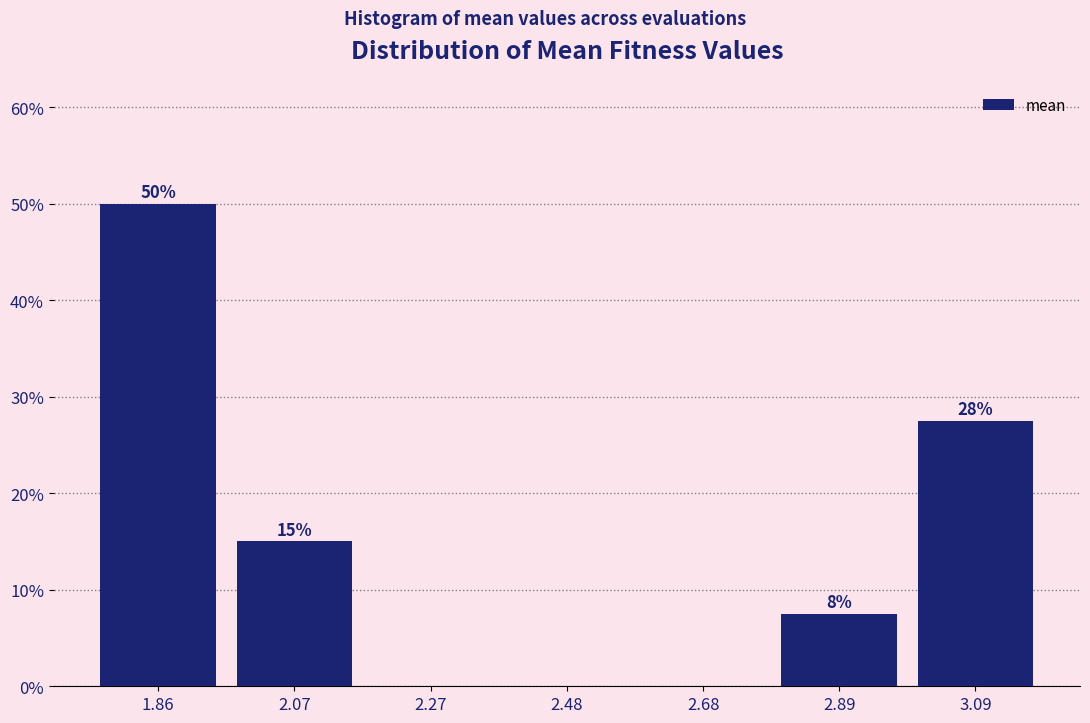

Over which range of the x-axis is the bar tallest?

1.75 to 1.95